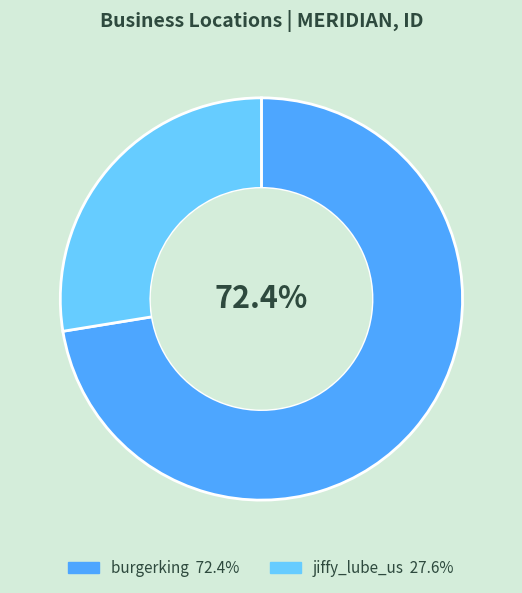

Which has a higher value, burgerking or jiffy_lube_us?

burgerking